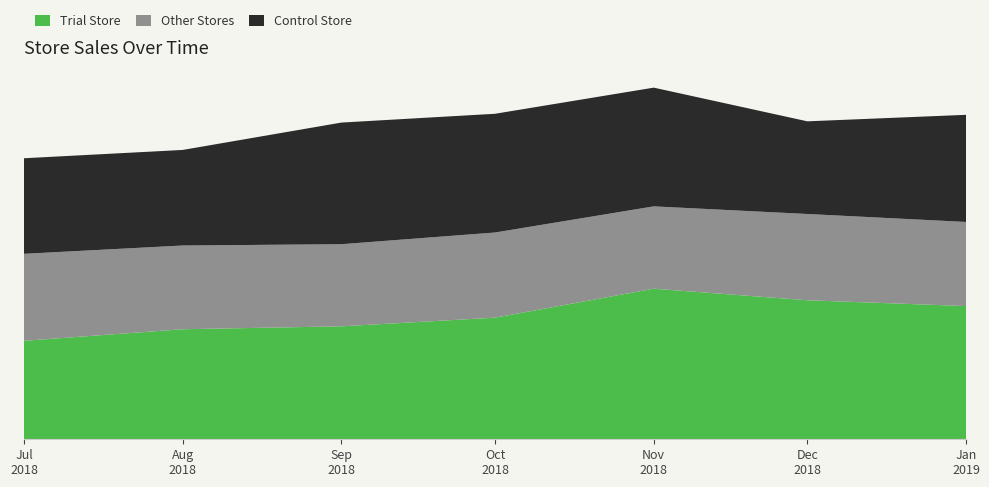

Reading left to right, transcribe all the data shown in this chart.

Trial Store: 2018-07-01=34.0	2018-08-01=38.0	2018-09-01=39.0	2018-10-01=42.0	2018-11-01=52.0	2018-12-01=48.0	2019-01-01=46.0
Other Stores: 2018-07-01=30.0	2018-08-01=28.9	2018-09-01=28.4	2018-10-01=29.4	2018-11-01=28.4	2018-12-01=29.8	2019-01-01=29.0
Control Store: 2018-07-01=33.0	2018-08-01=33.0	2018-09-01=42.0	2018-10-01=41.0	2018-11-01=41.0	2018-12-01=32.0	2019-01-01=37.0